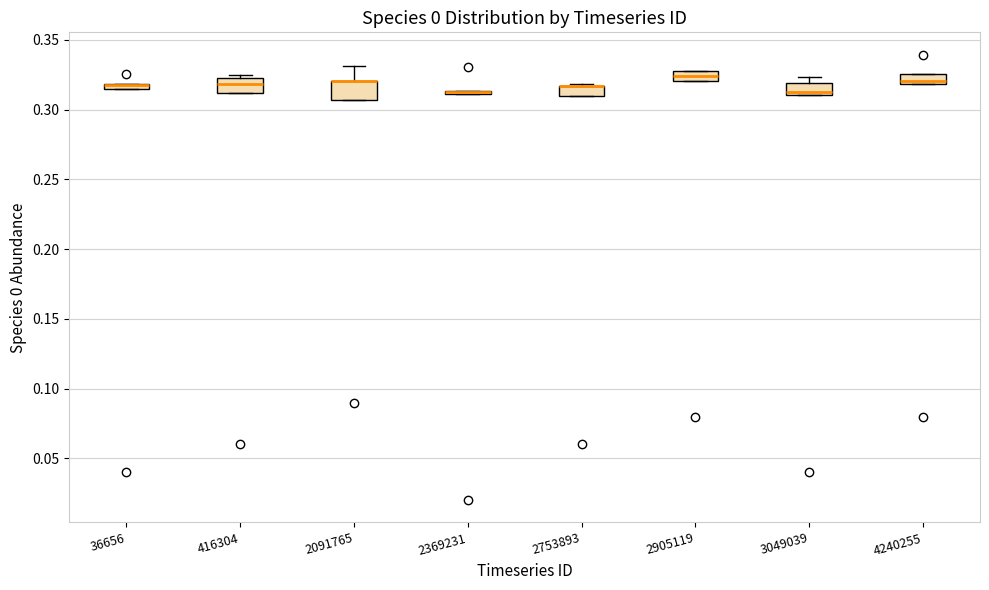

Where does the upper whisker of the box at x = 2091765 end on the y-axis? The values are not printed on the chart, so give them approximately, as read against the axis.

0.330